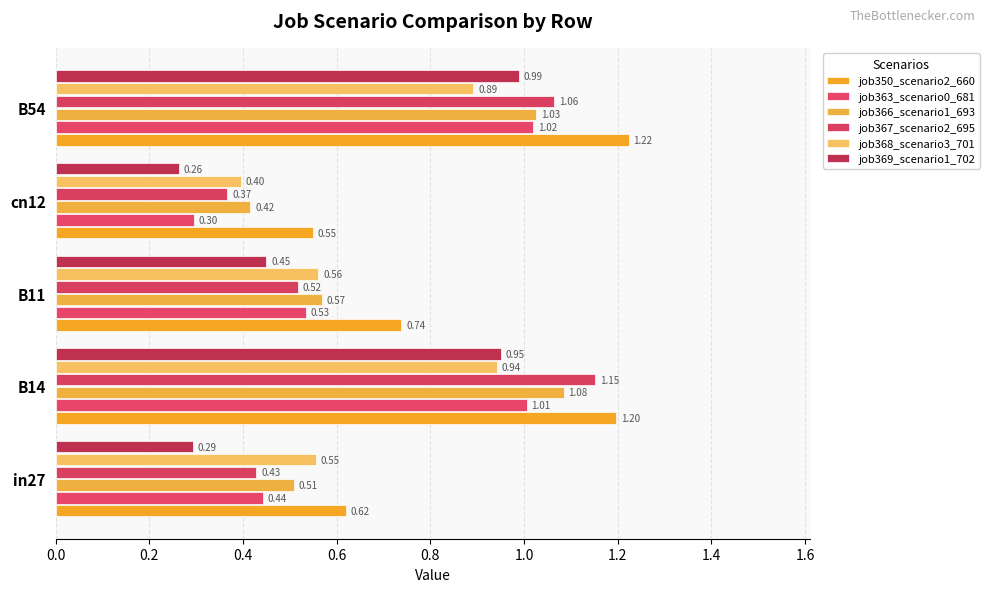

How many series are shown in this chart?

6